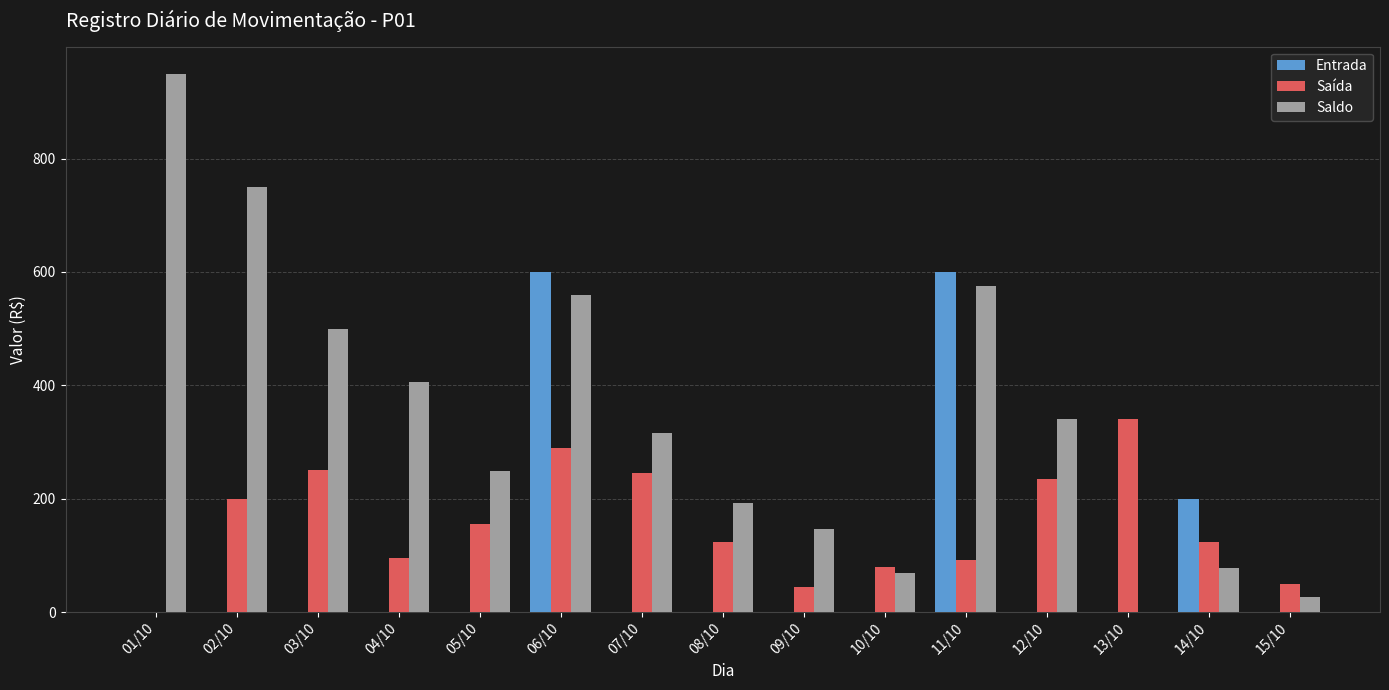

Is the value of Saldo at 13/10 greater than the value of Saída at 03/10?

No